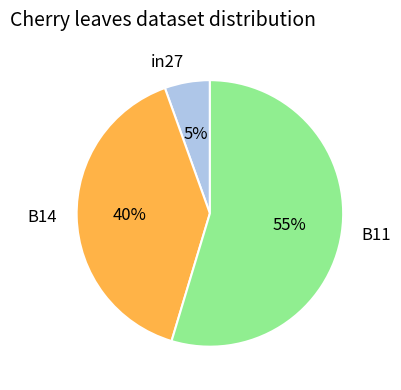

To the nearest percent, what percentage of the pie is B14?

40%